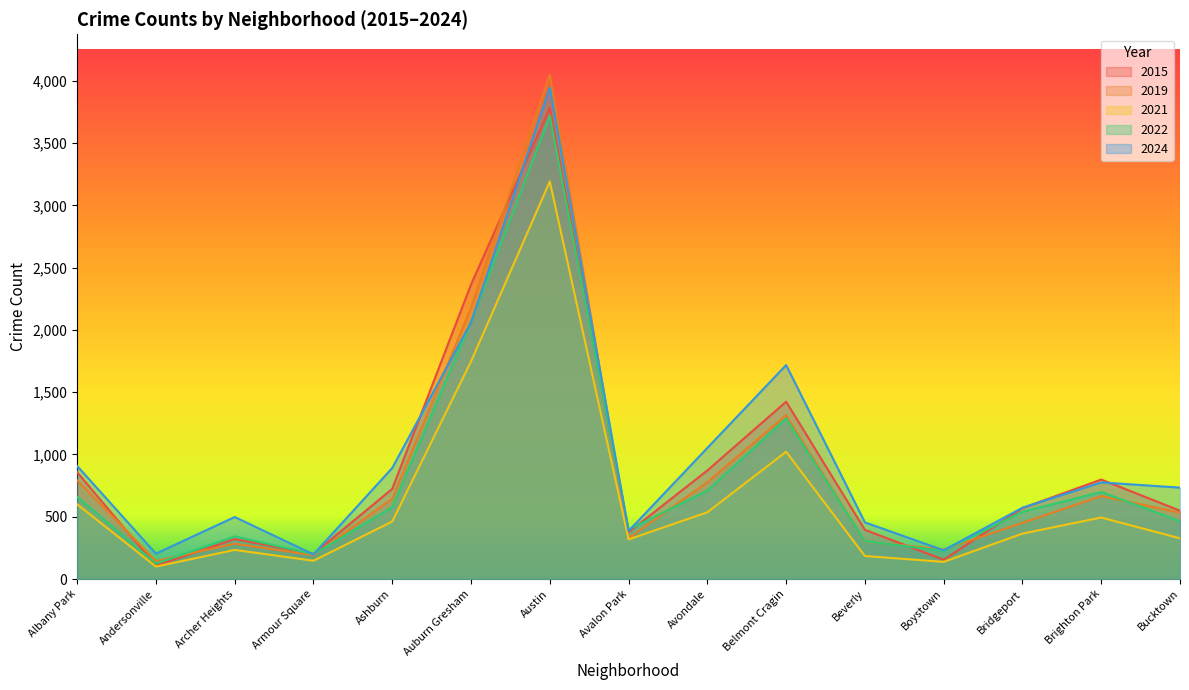

How many interior local peaks does the 2024 series have?

4